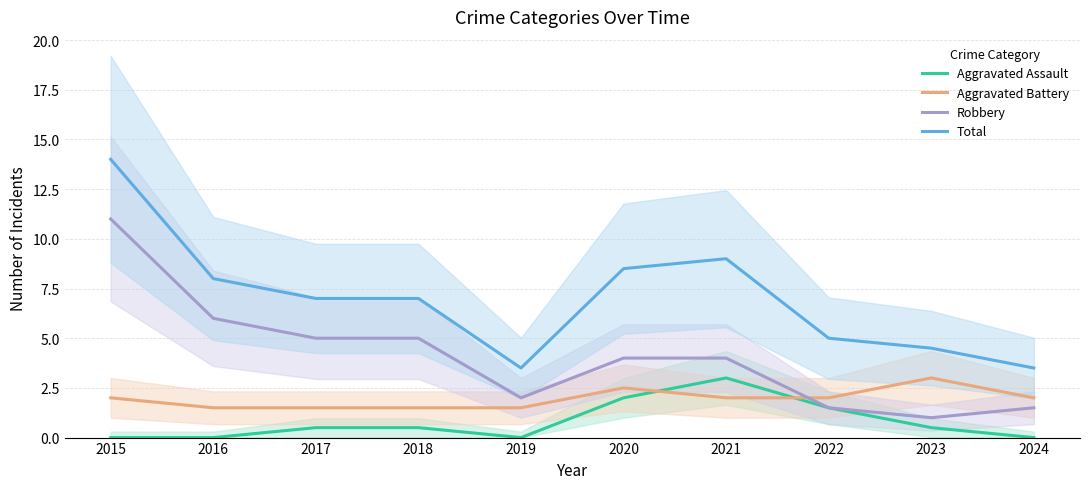

True or false: Total and Aggravated Assault intersect in this chart.

False